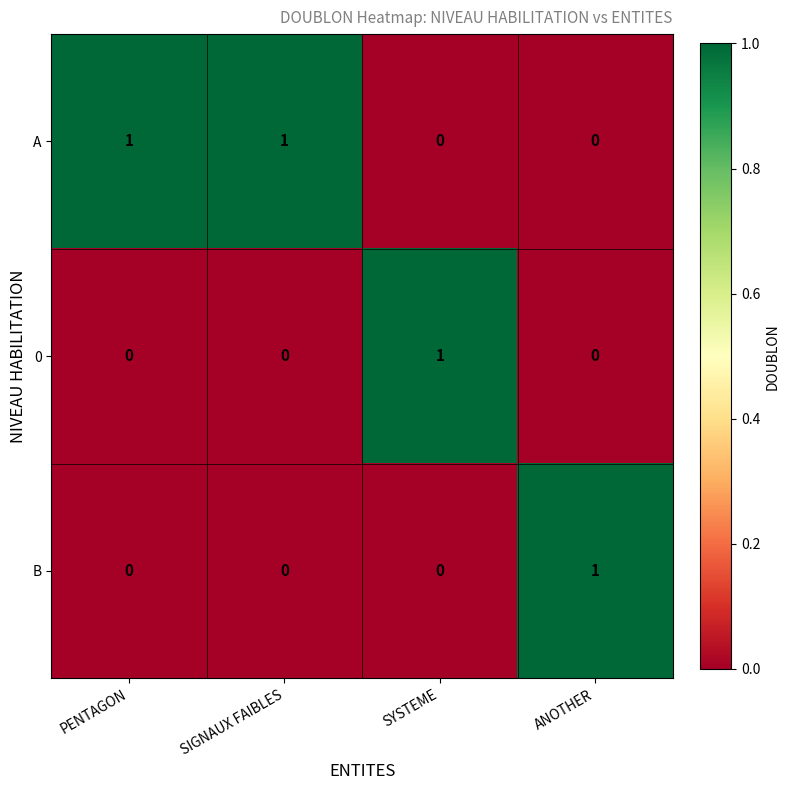

Is it true that 0 equals -1 at PENTAGON?

False